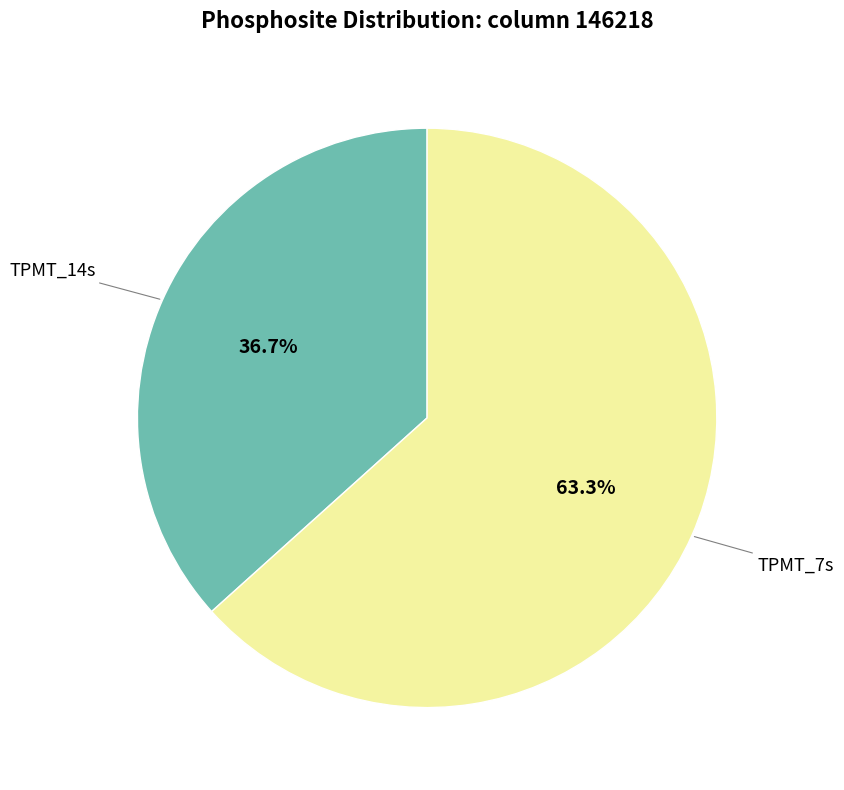

Is there any slice that represents more than half of the pie?

Yes